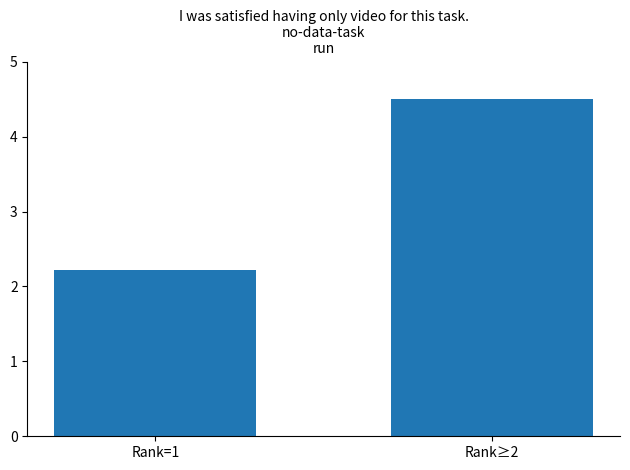

At which category does the chart reach its peak across all series?

Rank≥2